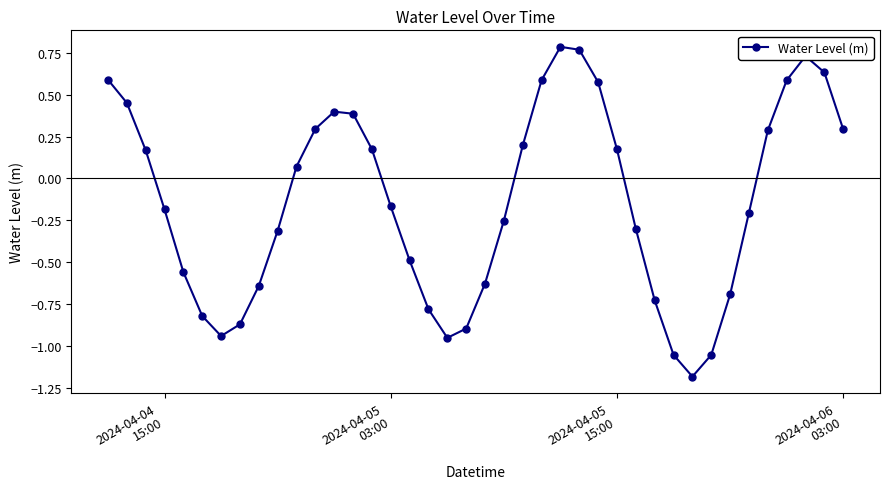

What is the value of the 32nd point from the left?

-1.2